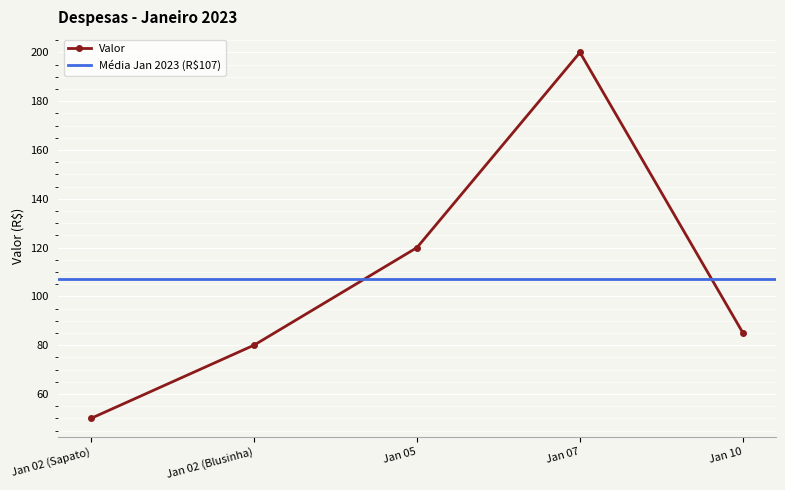

True or false: Valor has more than 1 points higher than both neighbors.

False